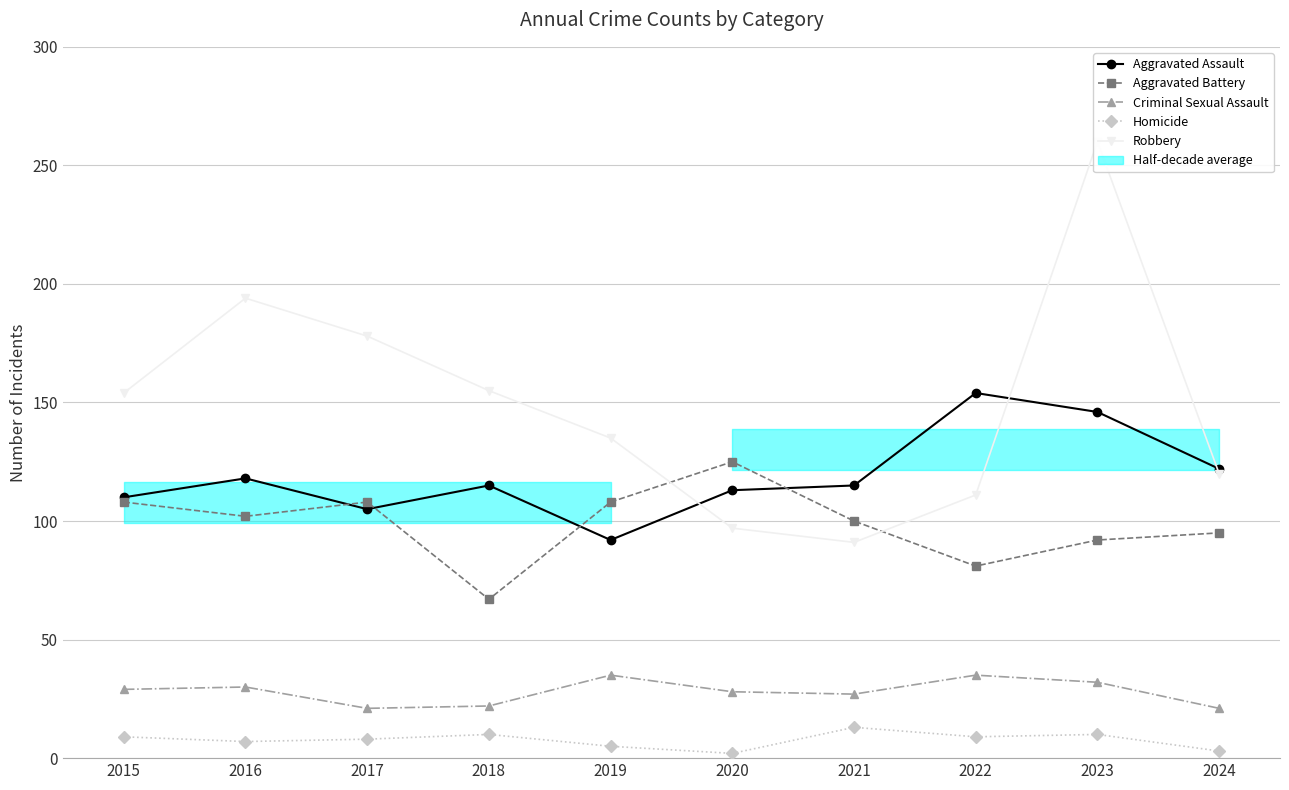

Which series has the largest range (max minus min)?

Robbery